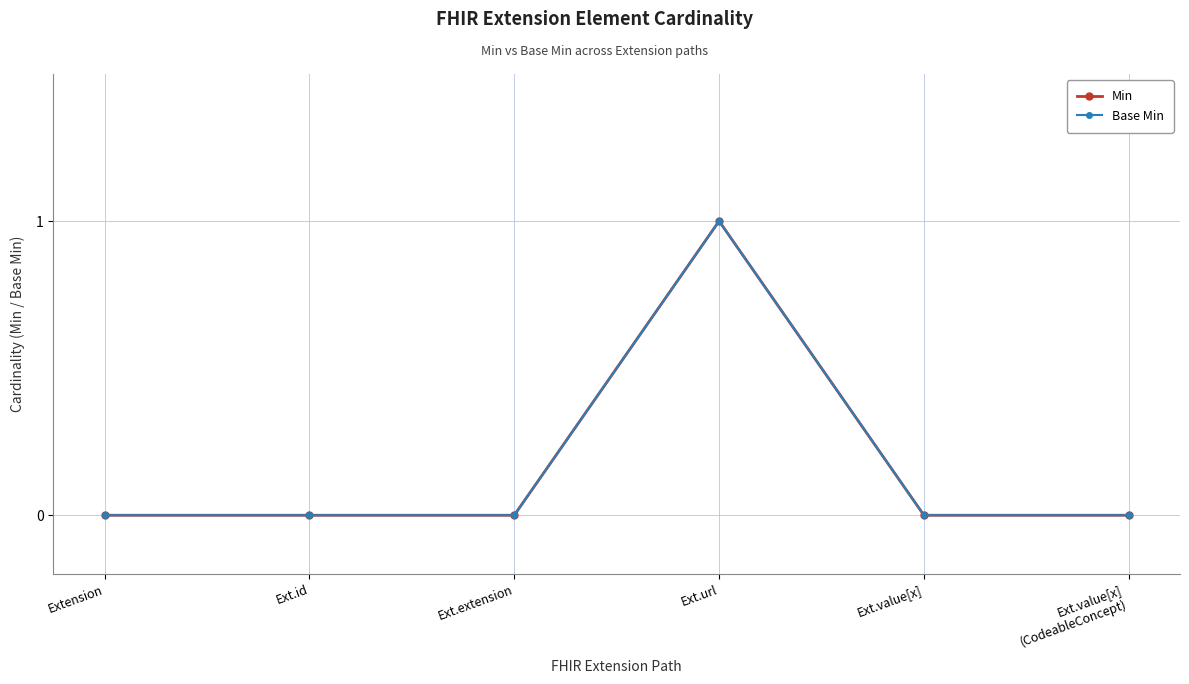

What position from the left is Ext.extension?

3